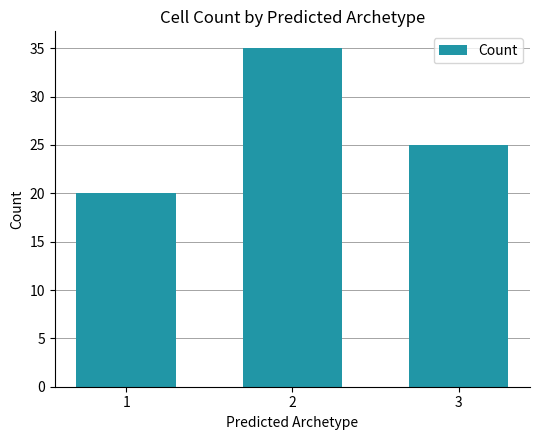

Where is the data nearest to the value 27?

3